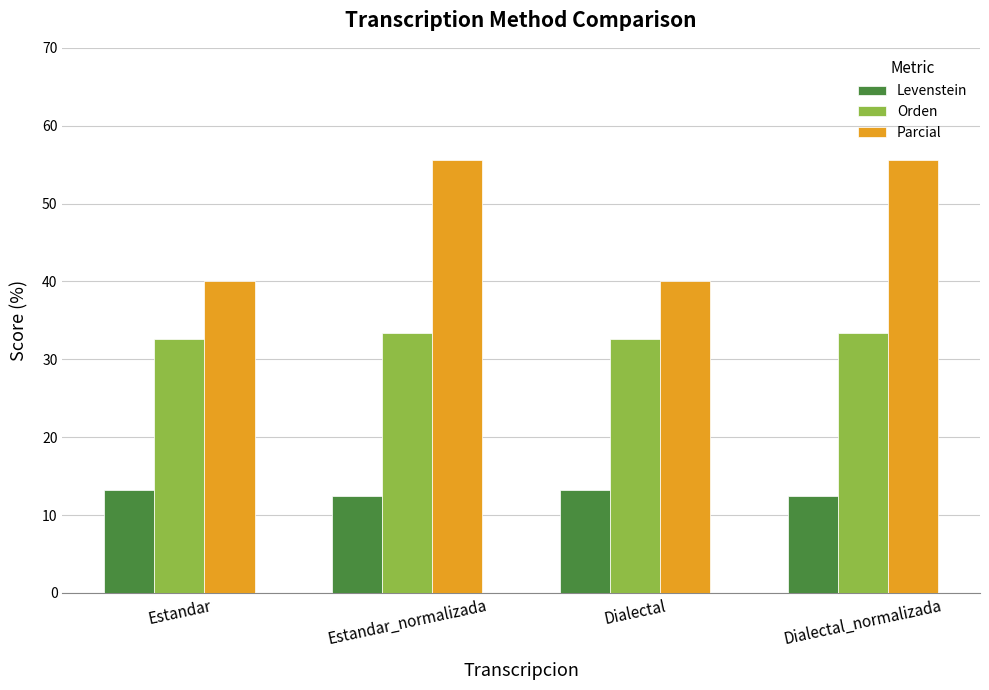

Reading right to left, transcribe all the data shown in this chart.

Levenstein: Dialectal_normalizada=12.5	Dialectal=13.2	Estandar_normalizada=12.5	Estandar=13.2
Orden: Dialectal_normalizada=33.3	Dialectal=32.6	Estandar_normalizada=33.3	Estandar=32.6
Parcial: Dialectal_normalizada=55.6	Dialectal=40.0	Estandar_normalizada=55.6	Estandar=40.0